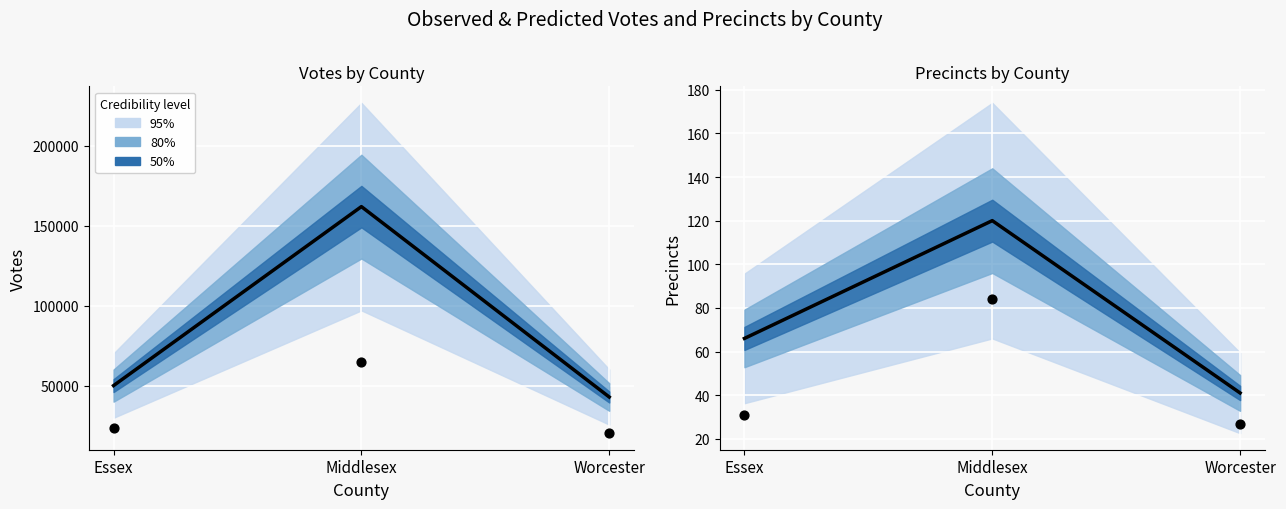

Which series has the largest total across all categories?

votes